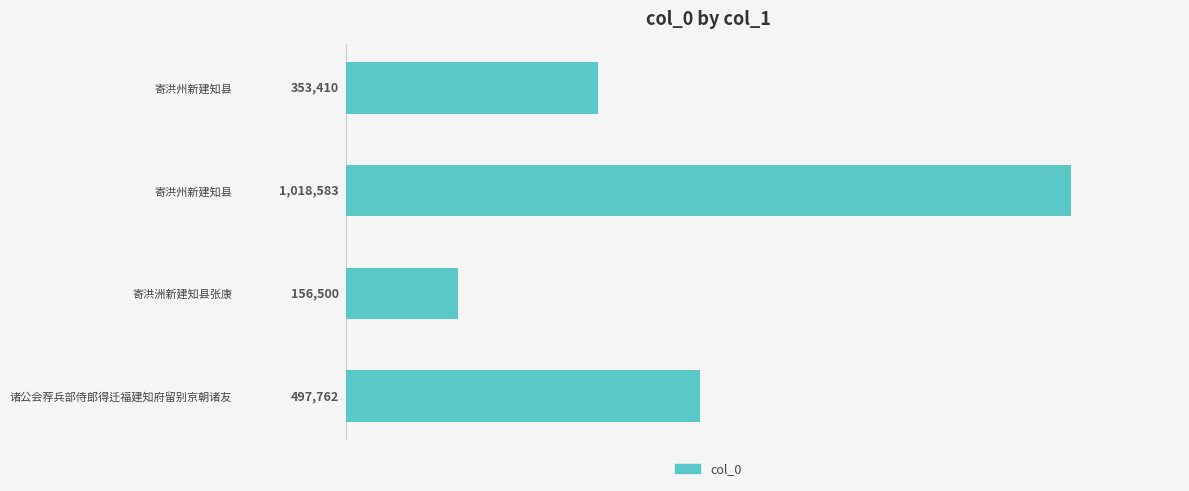

At which category does the chart reach its minimum across all series?

寄洪洲新建知县张康